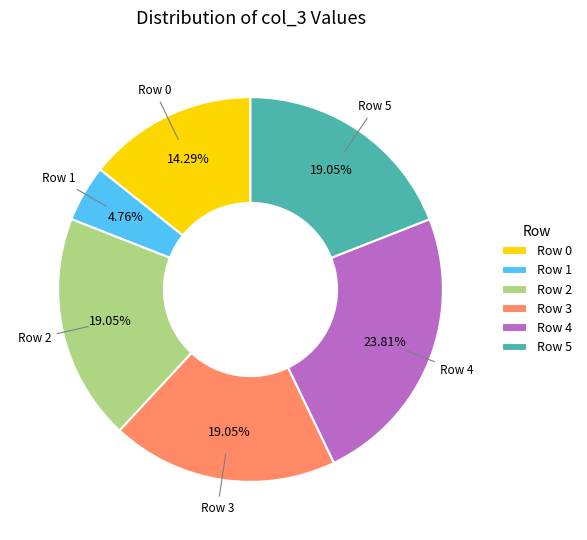

Which category has the smallest portion of the pie?

Row 1